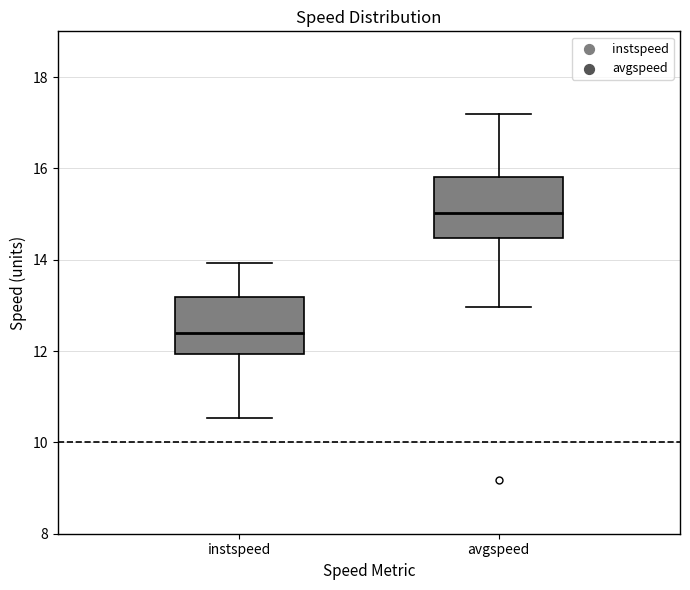

Which box has the highest median line?

avgspeed